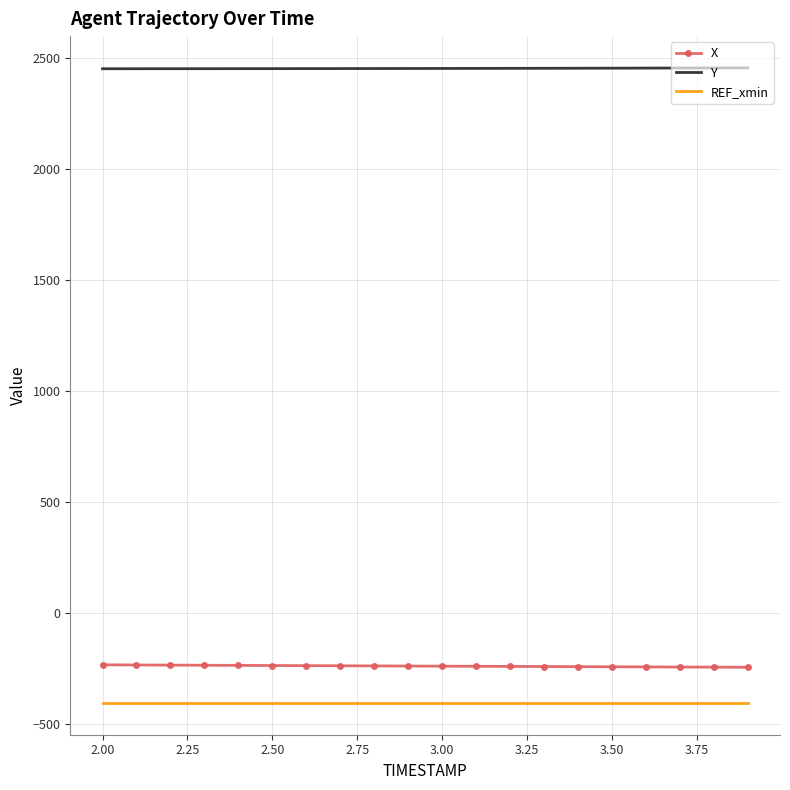

True or false: X and REF_xmin intersect in this chart.

False